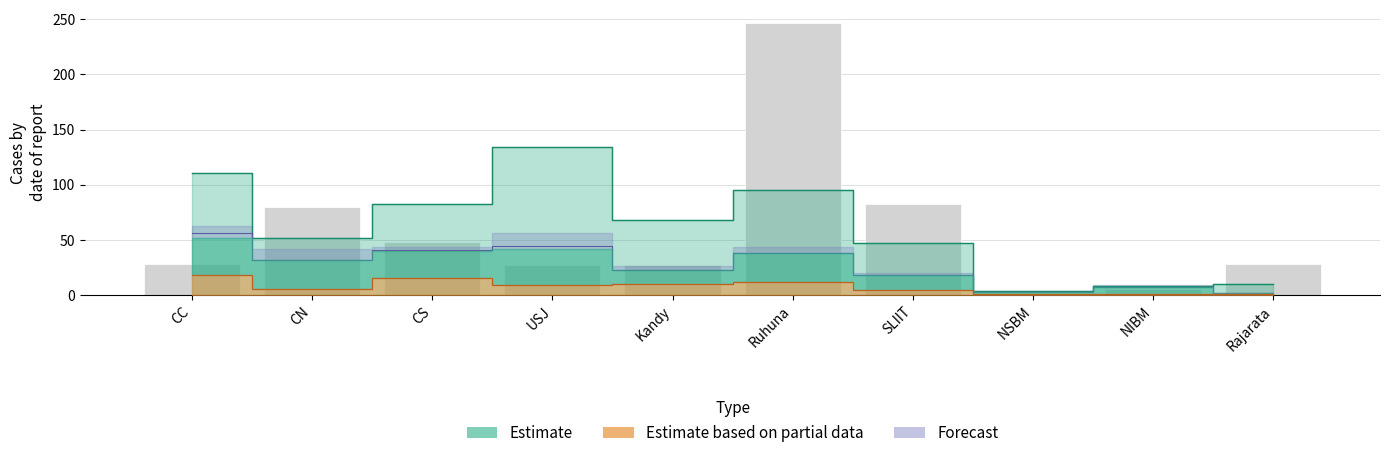

How many bars are there in total?

10